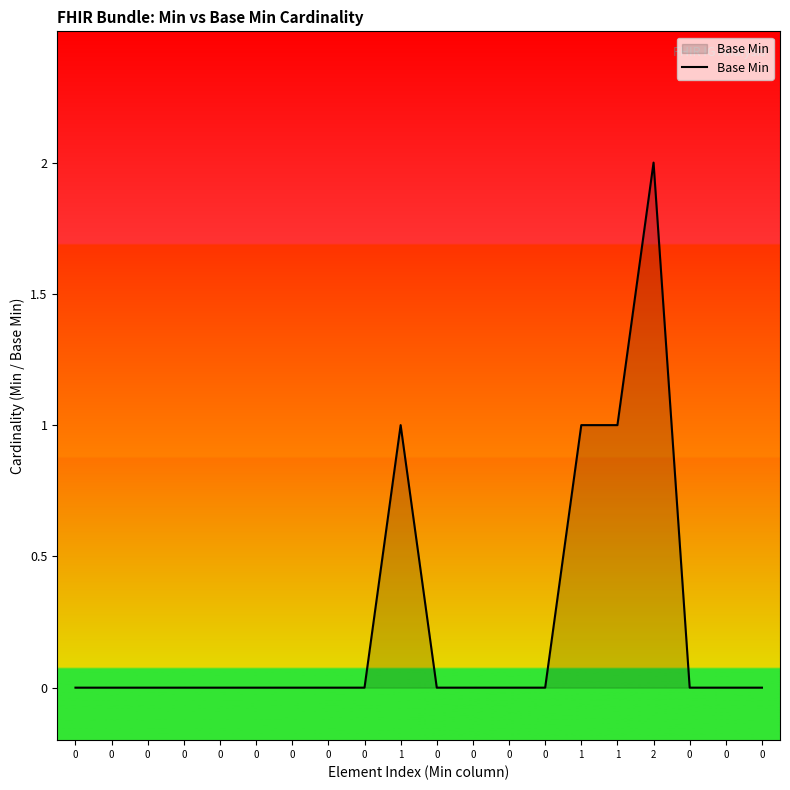

The value at 0 is 0. True or false?

True